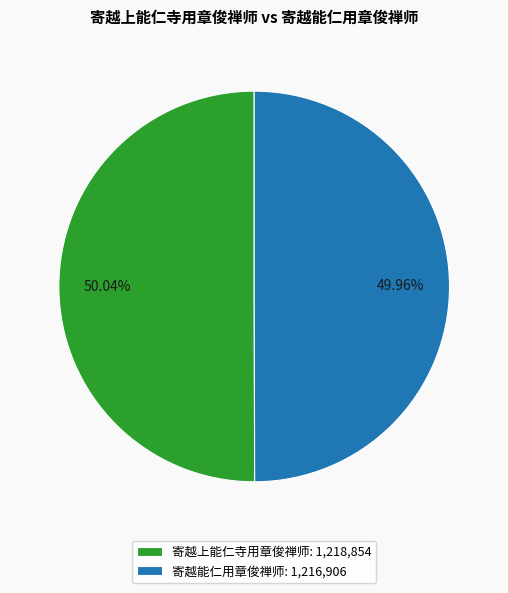

To the nearest percent, what percentage of the pie is 寄越上能仁寺用章俊禅师?

50%